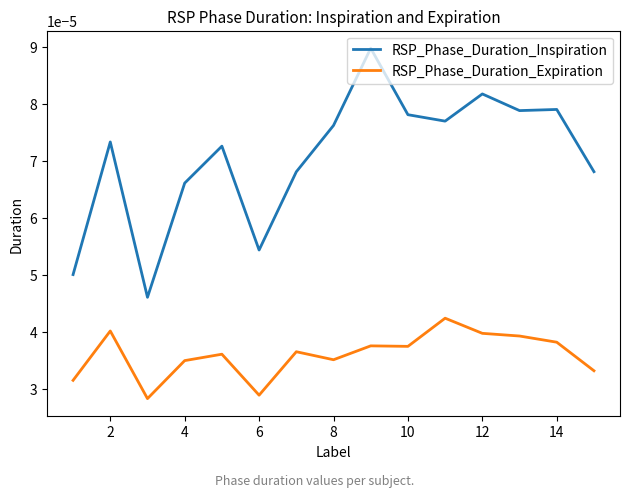

Rank the series by their maximum value, from highest to lowest.

RSP_Phase_Duration_Inspiration, RSP_Phase_Duration_Expiration